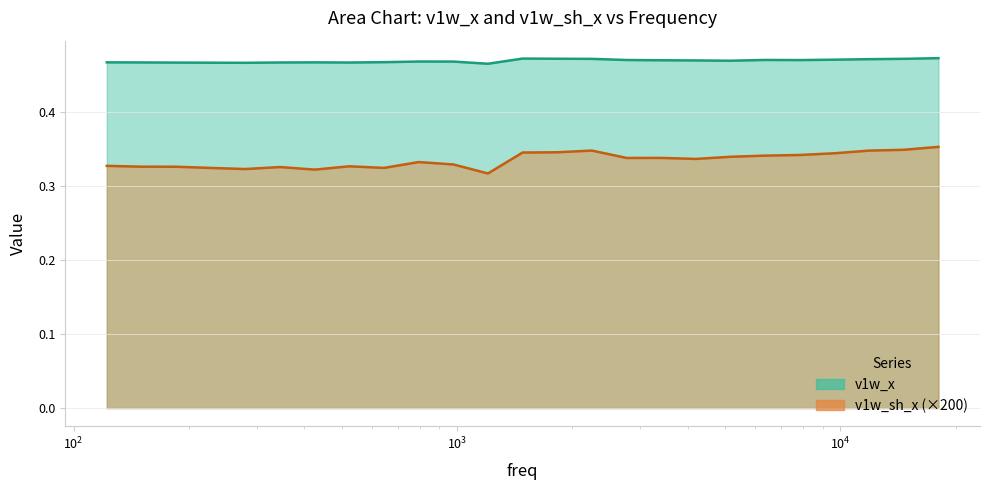

True or false: v1w_x and v1w_sh_x cross at least once.

False